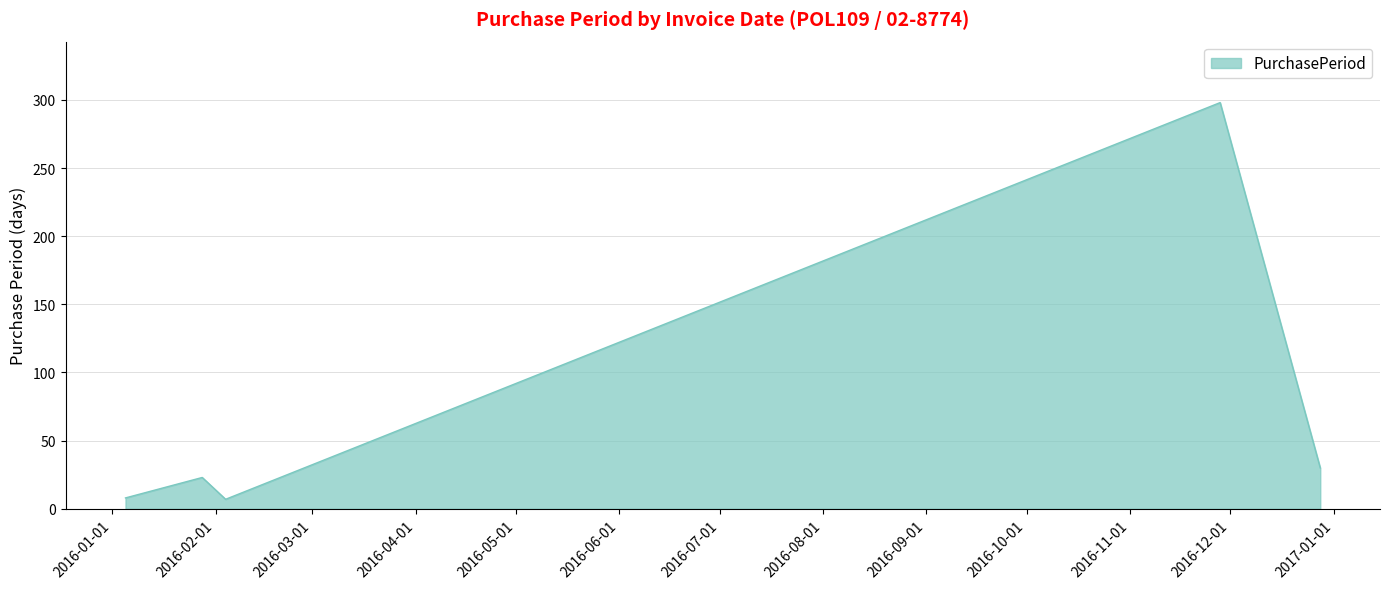

What is the difference between the maximum and minimum values?

291